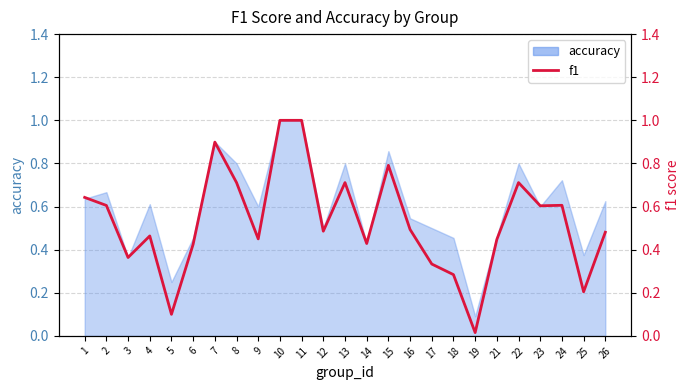

Reading left to right, list all the values displayed in this chart.

0.6	0.6	0.4	0.5	0.1	0.4	0.9	0.7	0.5	1.0	1.0	0.5	0.7	0.4	0.8	0.5	0.3	0.3	0.0	0.4	0.7	0.6	0.6	0.2	0.5